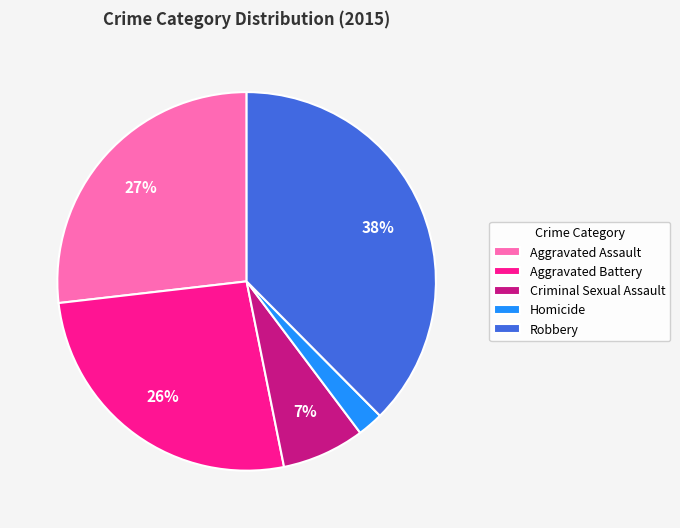

Approximately how many times larger is the value at Criminal Sexual Assault compared to Aggravated Battery?

0.3